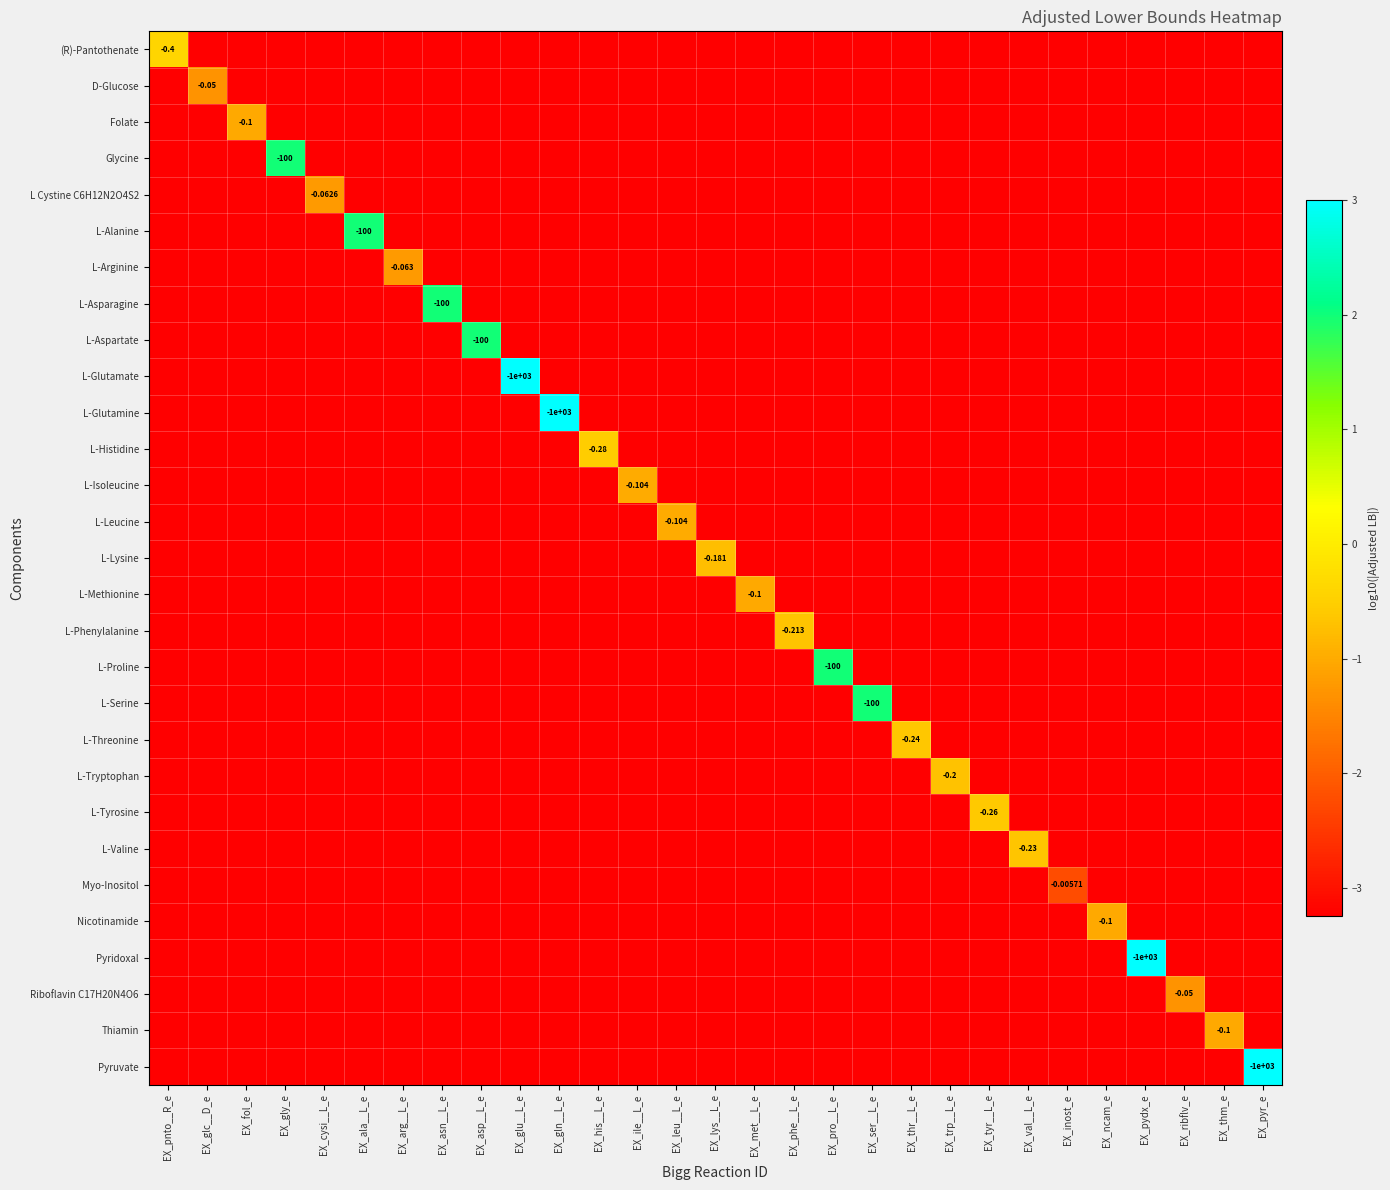

True or false: L-Histidine has a value of -4.9 at EX_ser__L_e.

False